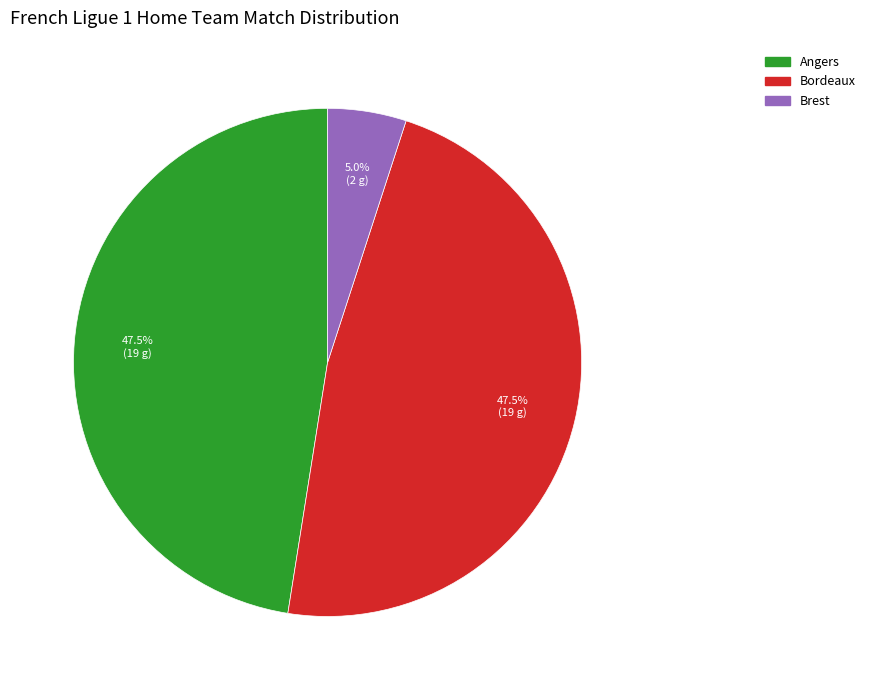

Is there a majority slice in this chart?

No